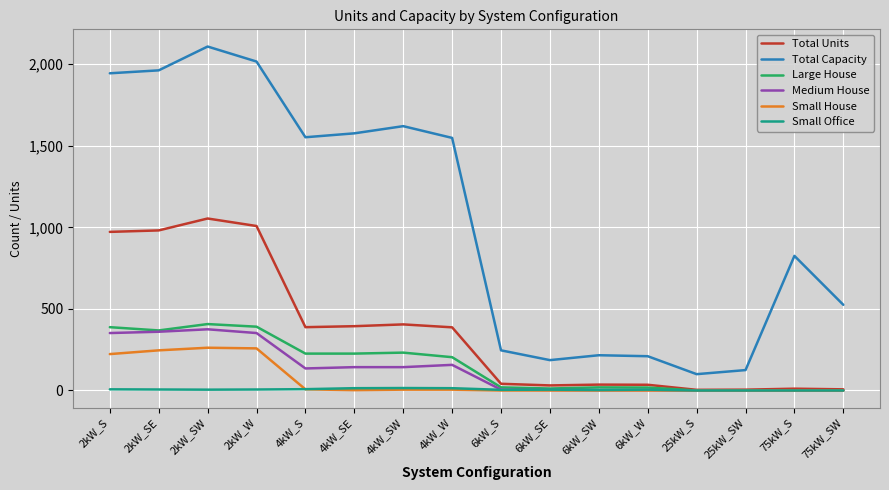

Is it true that Total Capacity equals 74 at 6kW_W?

False